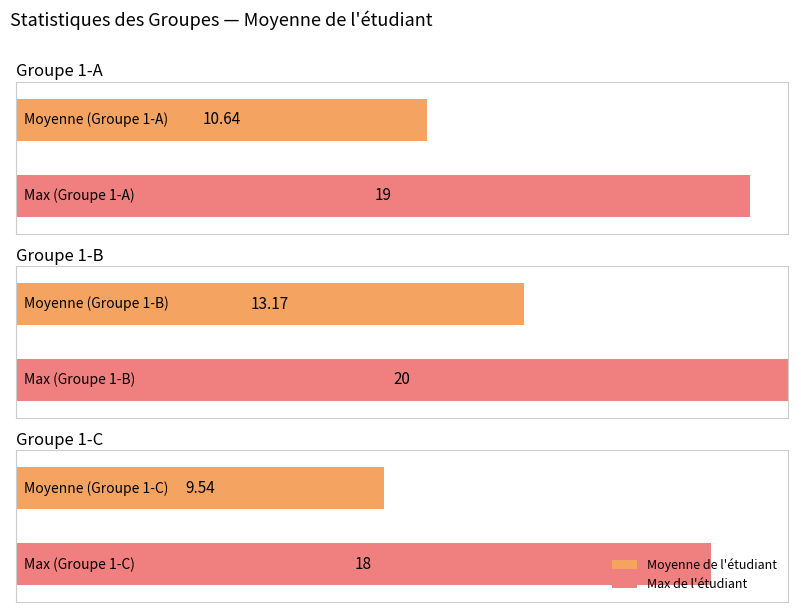

Rank the categories by value from highest to lowest.

1-B, 1-A, 1-C